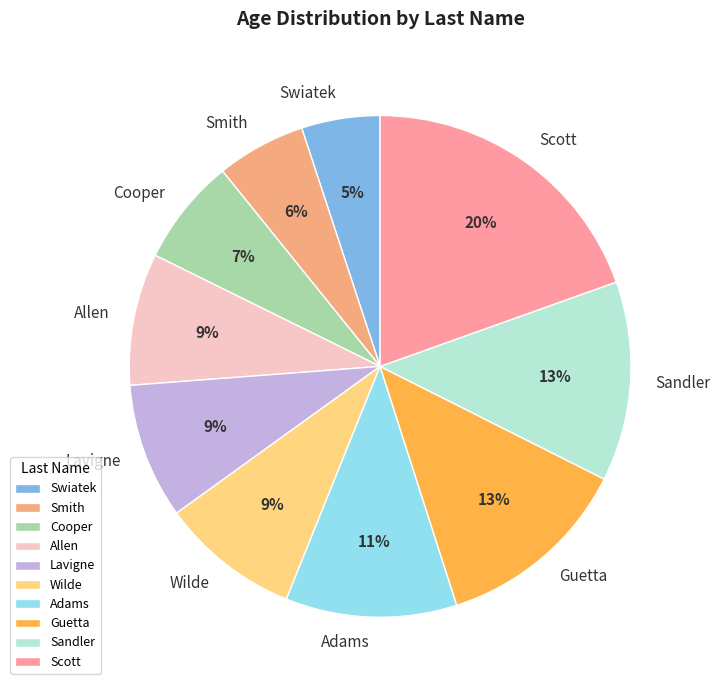

Does Sandler account for over 50% of the chart?

No